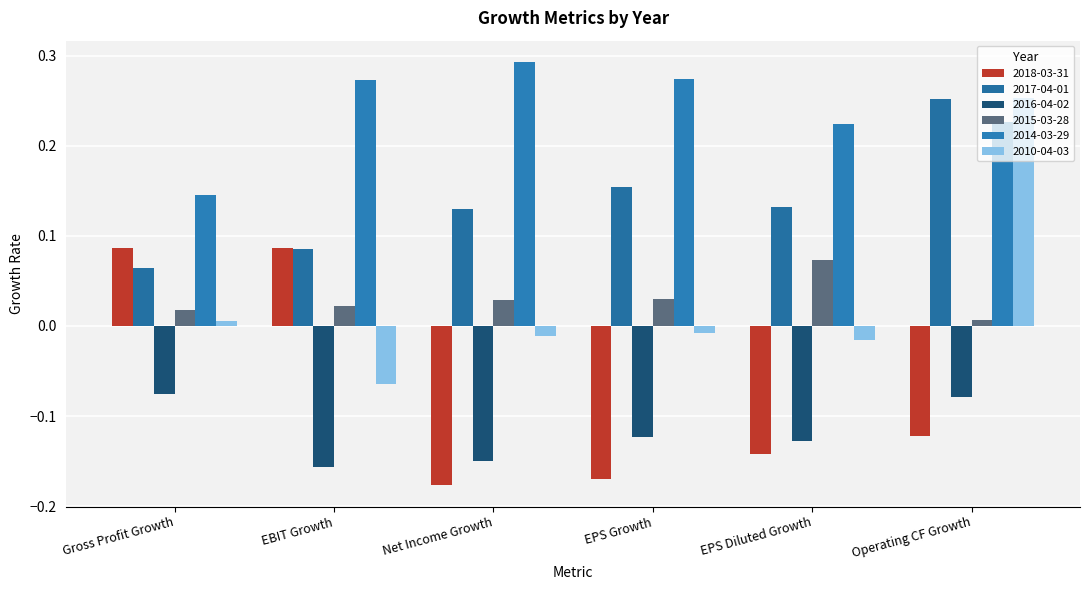

How many data points does each series have?

6